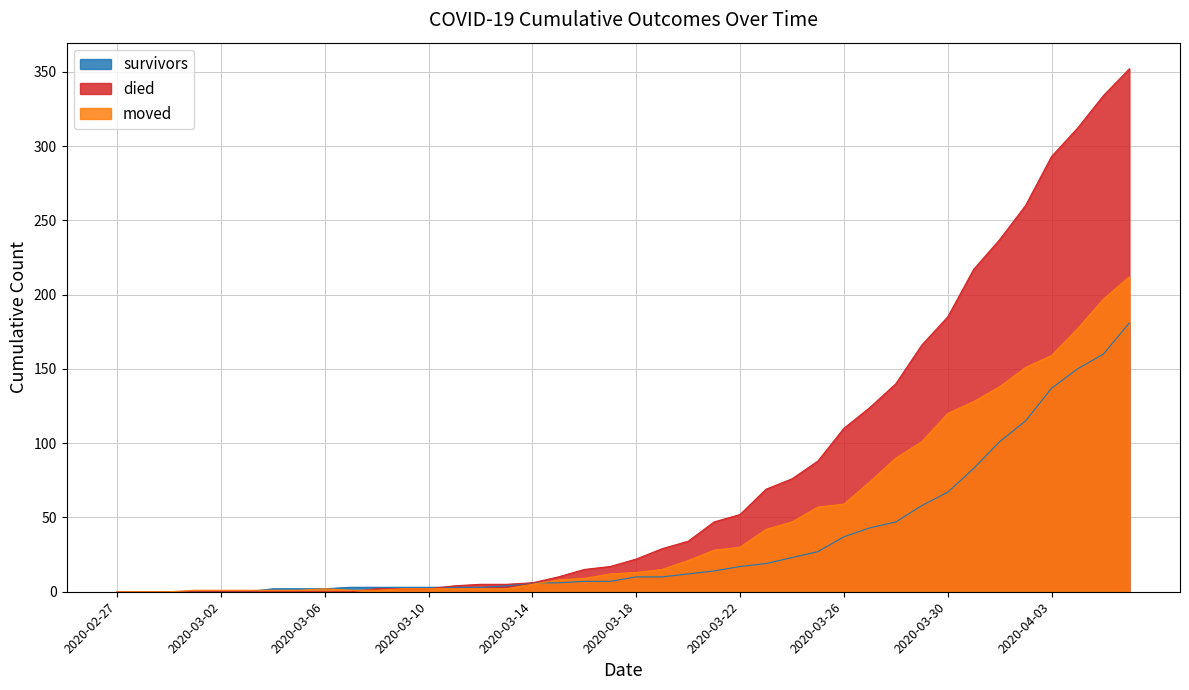

Is the value of survivors at 2020-02-29 greater than the value of moved at 2020-02-27?

No